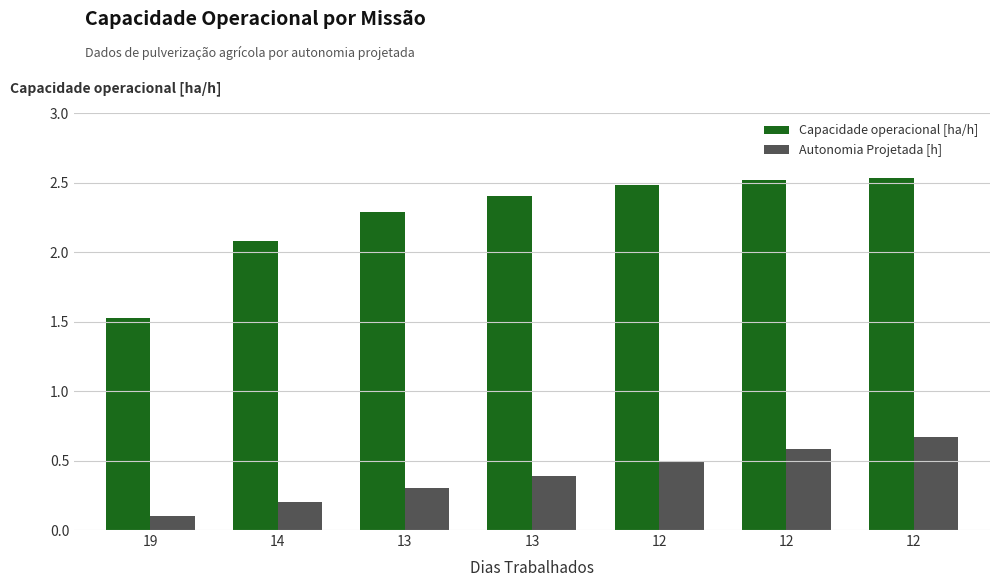

How many data points in Capacidade operacional [ha/h] are less than 2?

1